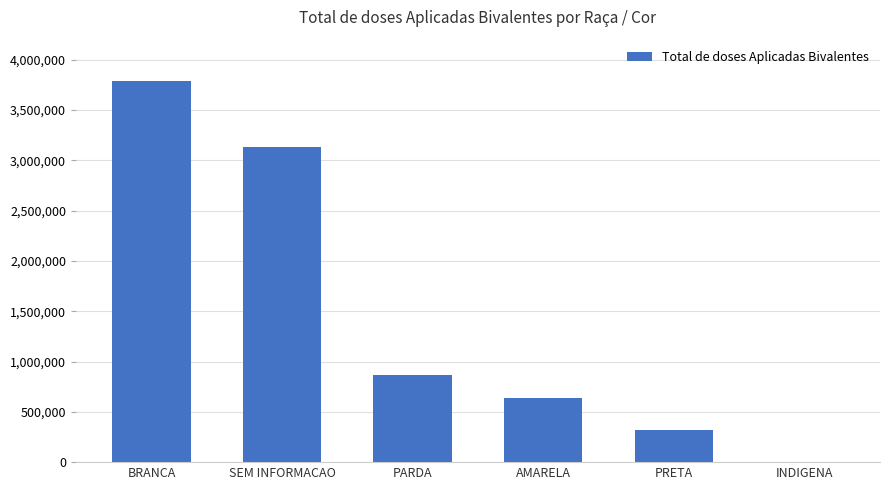

Reading right to left, extract all data points from this chart.

4799	317219	639116	862177	3132380	3785162